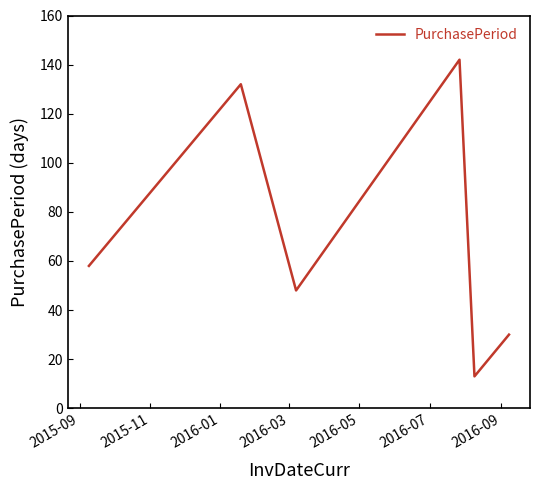

What is the difference between the maximum and minimum values?

129